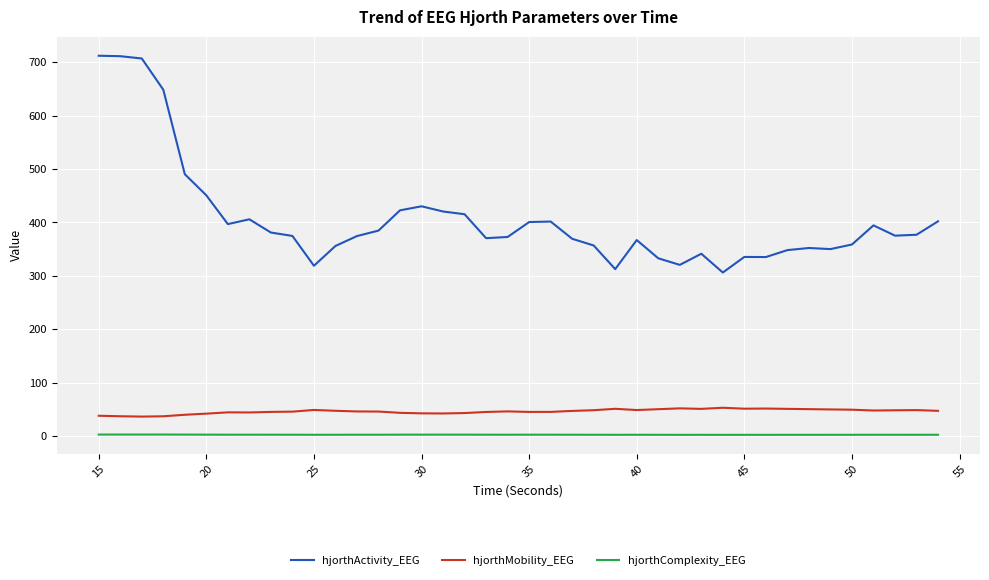

Rank the series by their maximum value, from lowest to highest.

hjorthComplexity_EEG, hjorthMobility_EEG, hjorthActivity_EEG